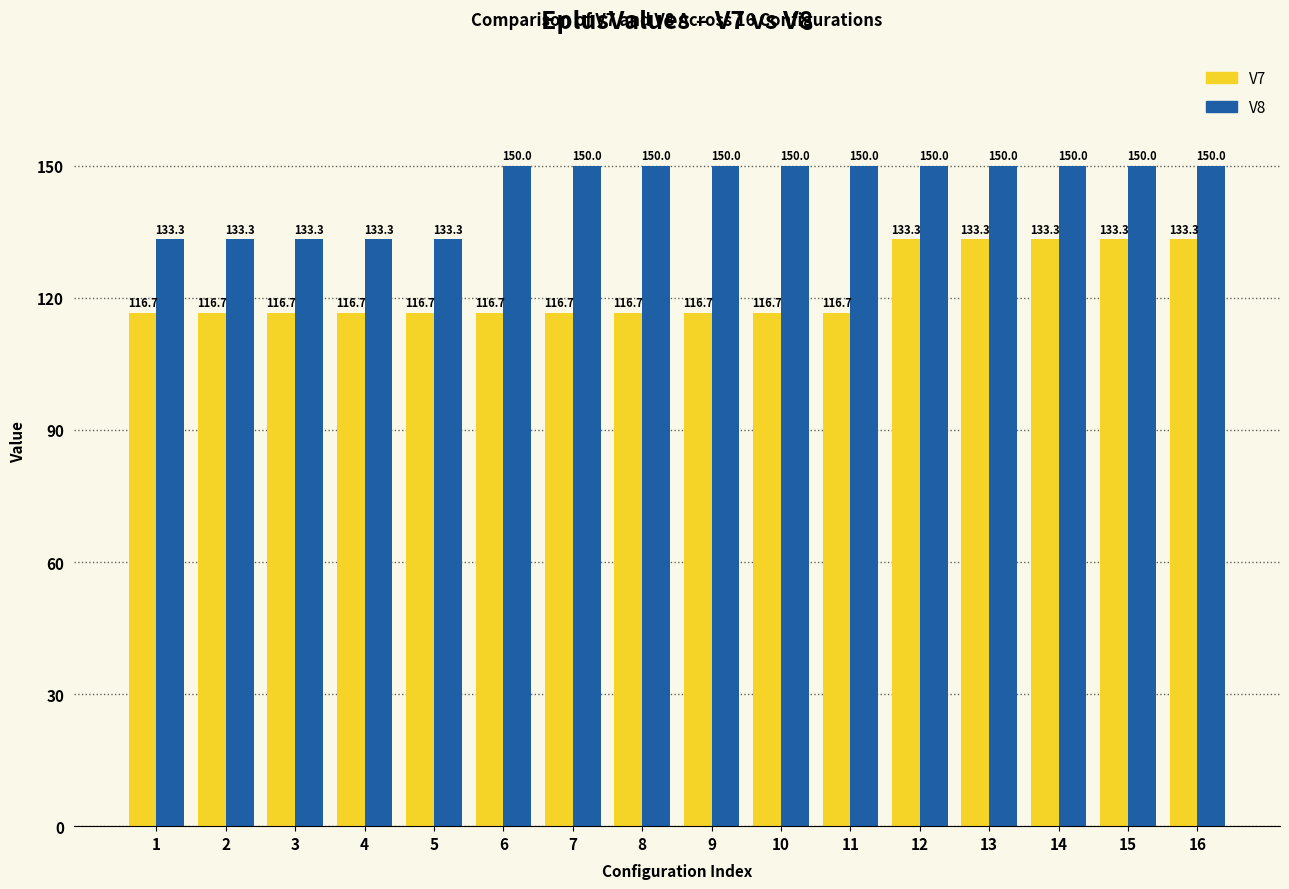

What is the sum of all V7 values?

1950.0